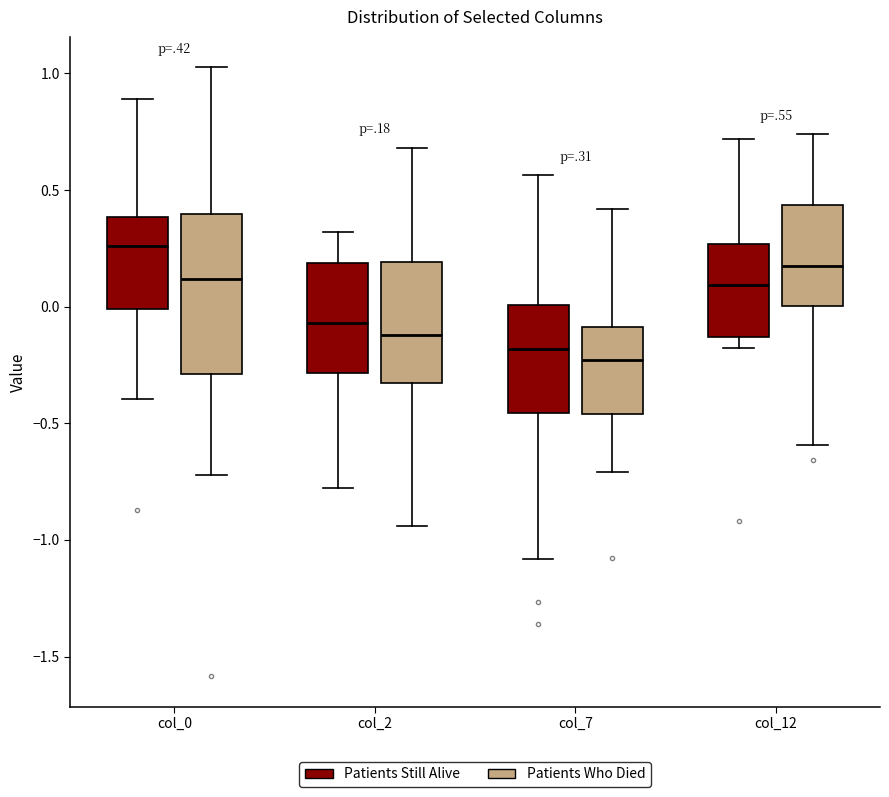

Where is the upper edge of the box for col_0 (Patients Still Alive) on the y-axis? The values are not printed on the chart, so give them approximately, as read against the axis.

0.40